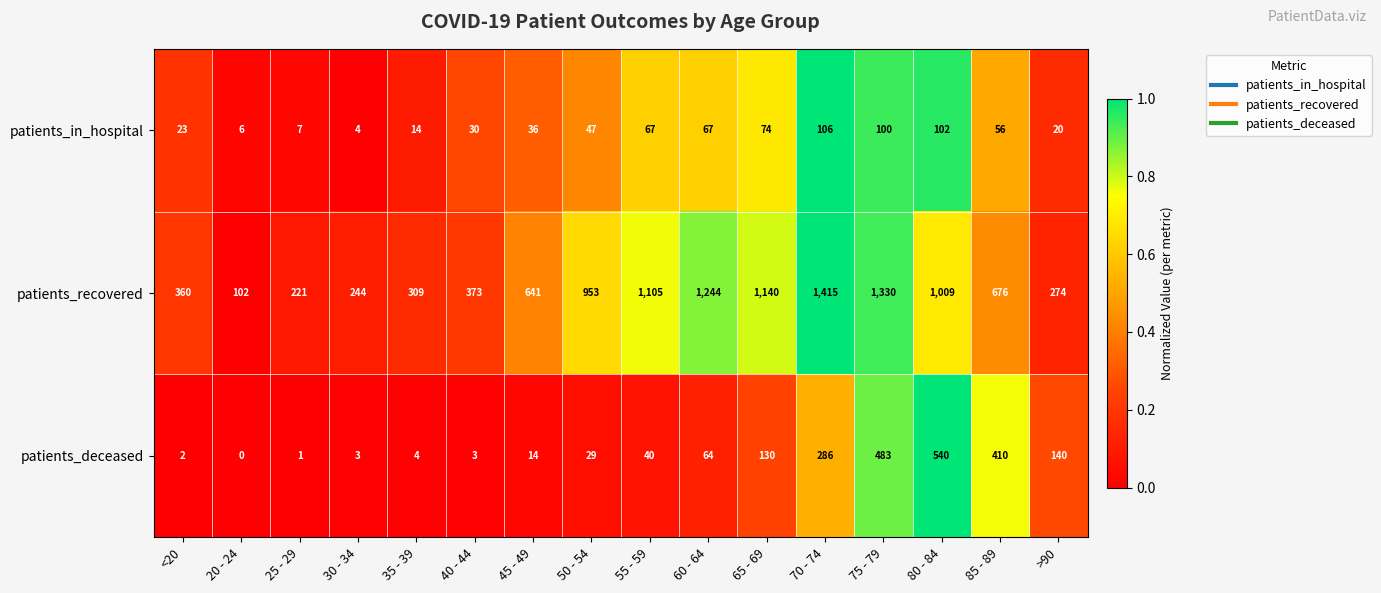

Is it true that patients_in_hospital equals 2 at 30 - 34?

False